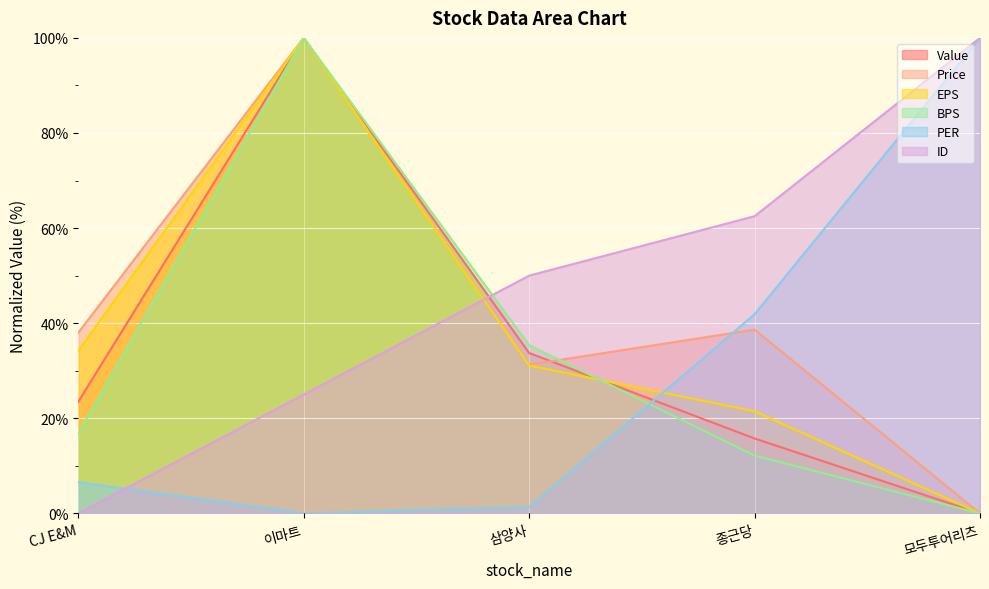

How many lines are shown in the chart?

6